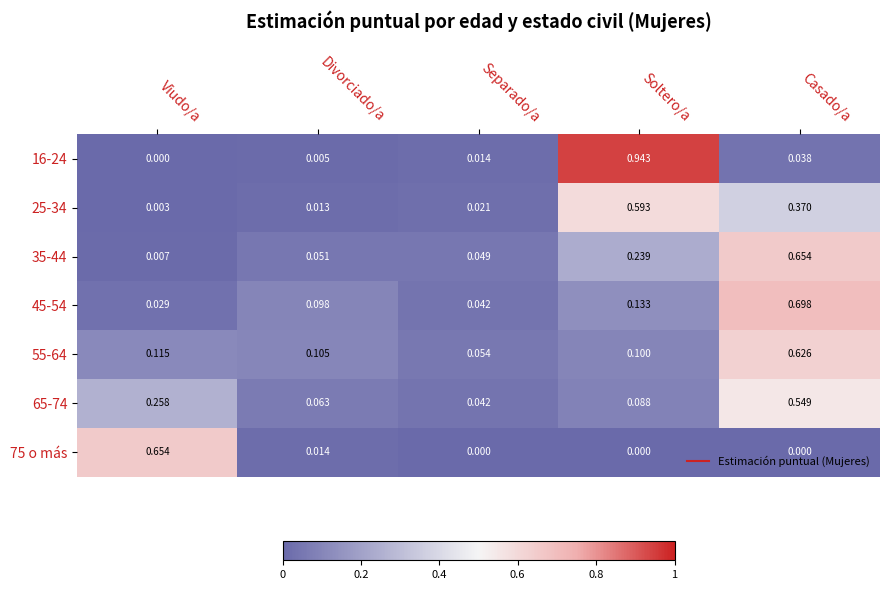

List the labels in order of 65-74 value, largest first.

Casado/a, Viudo/a, Soltero/a, Divorciado/a, Separado/a